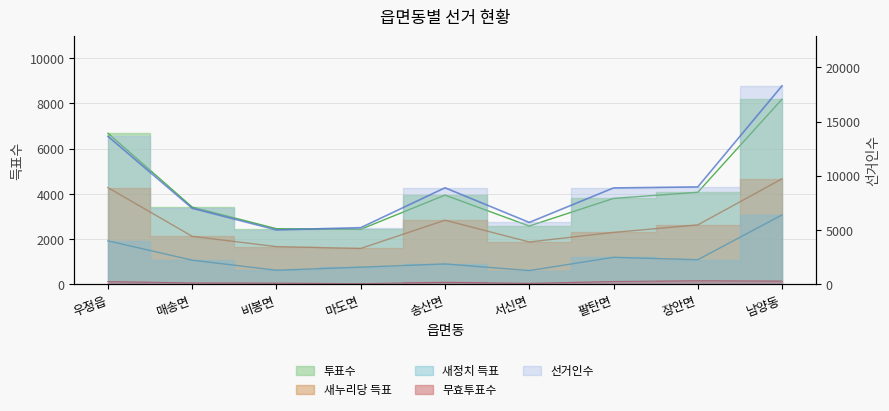

What is the approximate value of 선거인수 at 우정읍?

13636